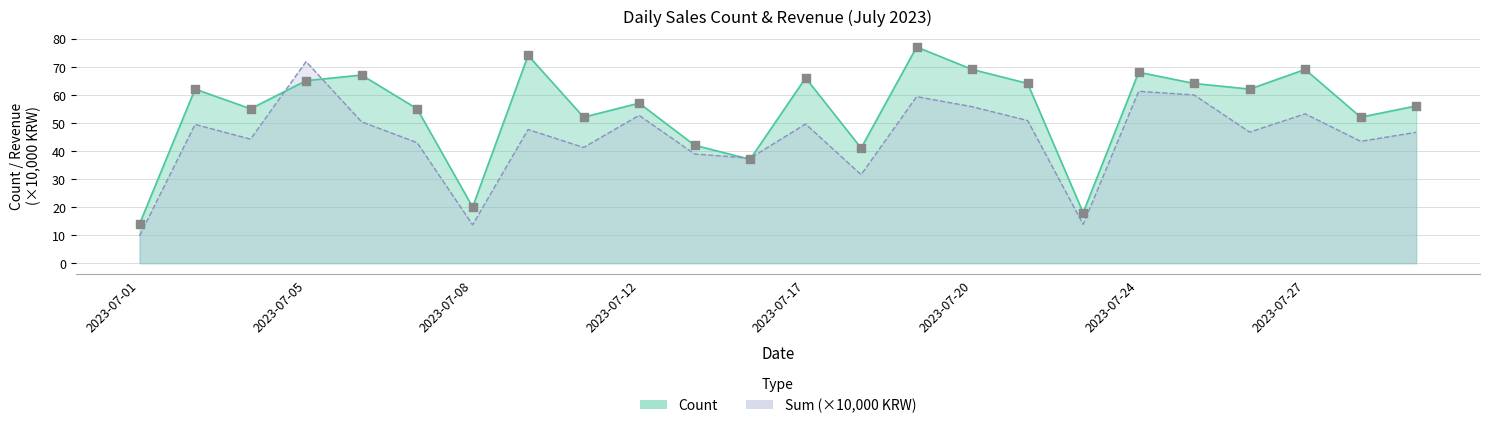

Which series reaches the maximum Y coordinate?

Count